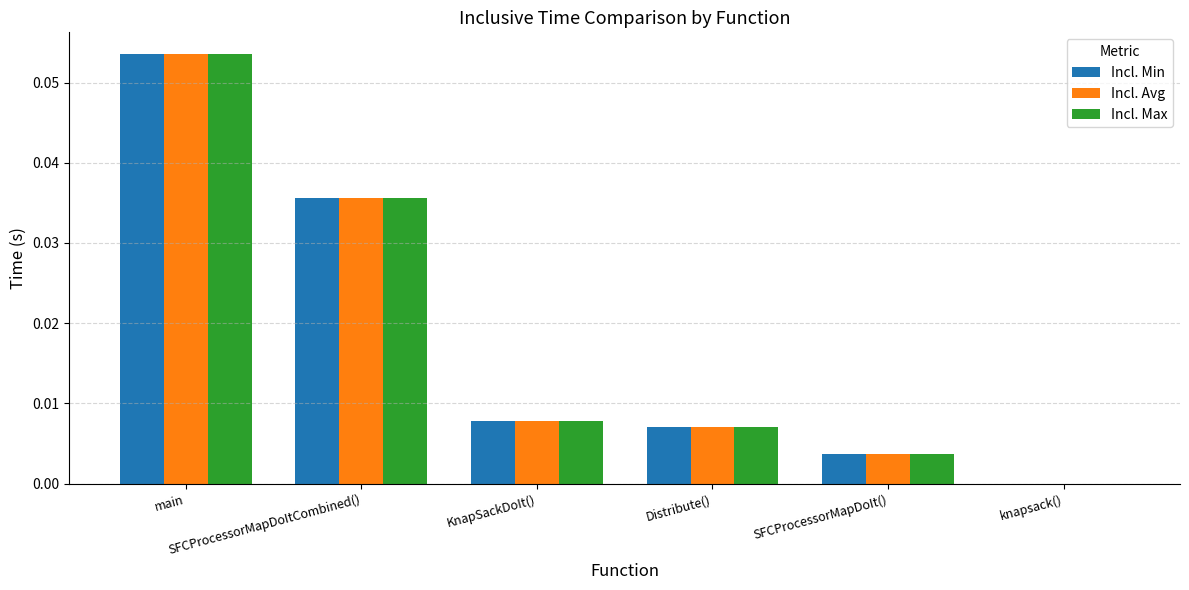

What is the label of the 2nd bar from the right?

SFCProcessorMapDoIt()